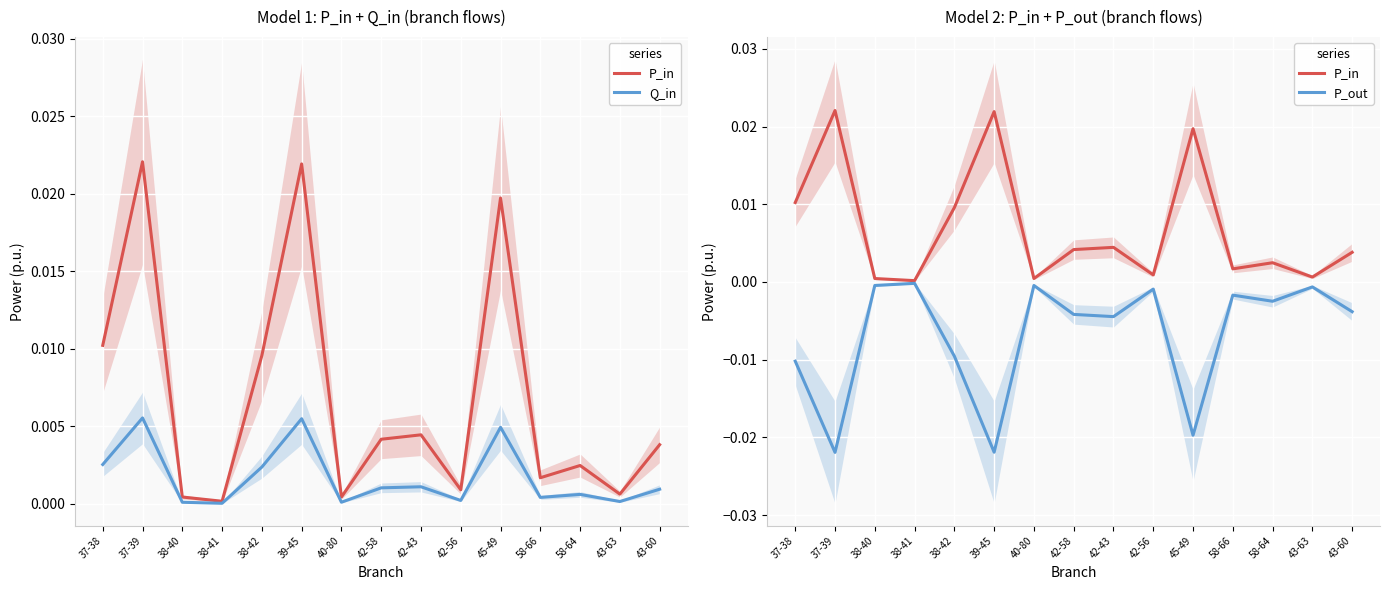

In P_in, how many points are lower than both neighbors (excluding endpoints)?

5